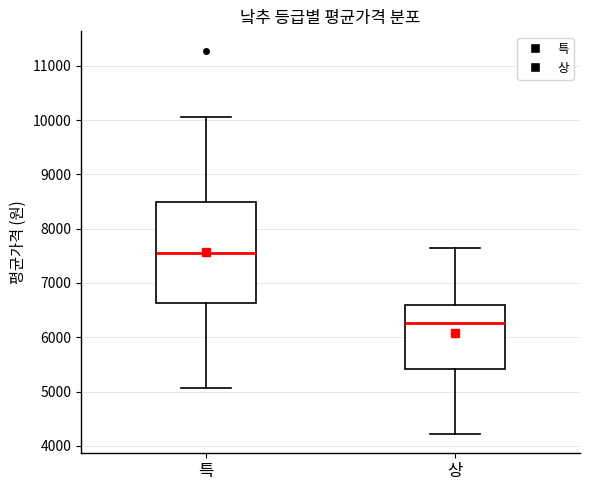

Which box is the tallest, from its lower edge to its upper edge?

특